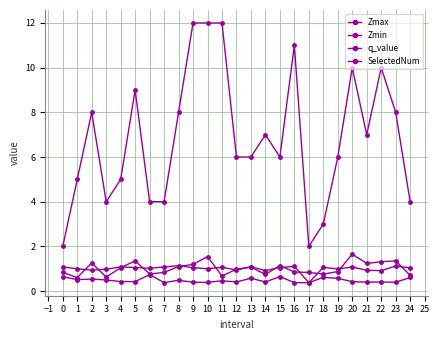

Count the number of data series in this chart.

4